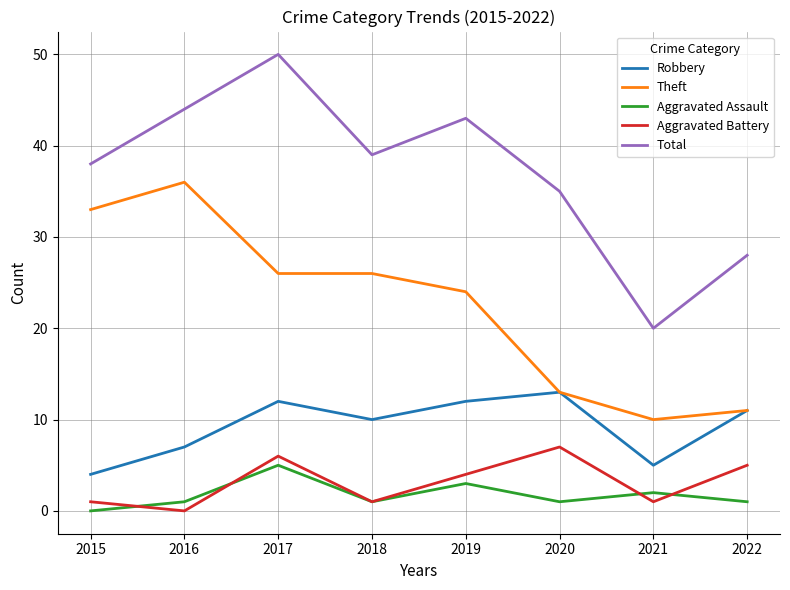

True or false: Total and Aggravated Assault cross at least once.

False